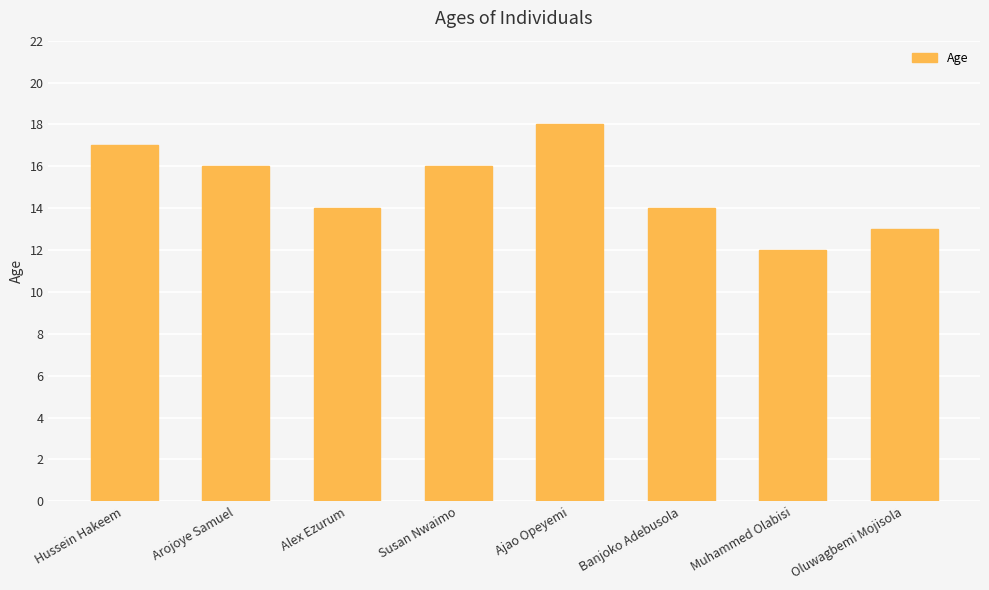

How many values are below 16?

4